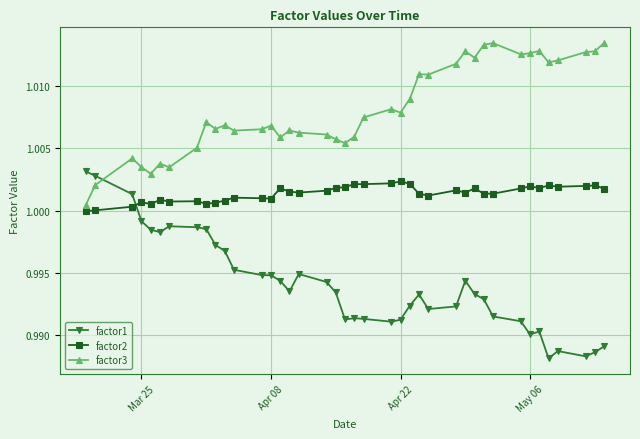

True or false: factor3 has more than 2 interior local peaks.

True